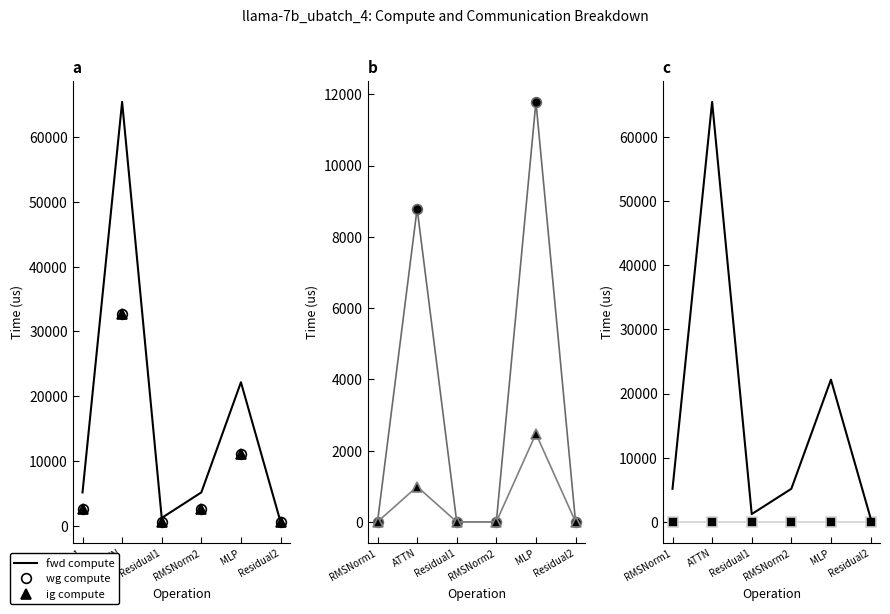

True or false: wg exposed comm and fwd compute cross at least once.

False